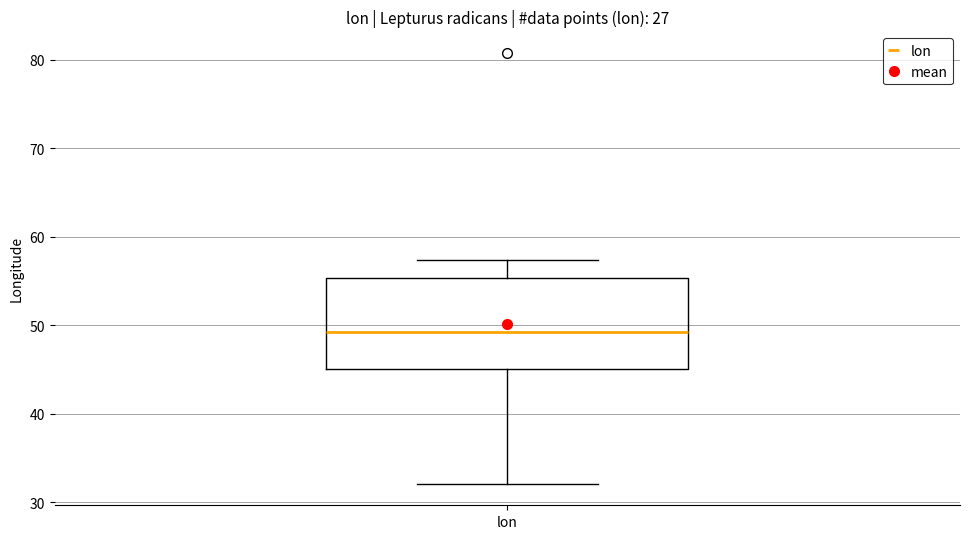

Read this box plot against the y-axis: the position of the median line, the range covered by the box, and the ends of both whiskers. The values are not printed on the chart, so give them approximately, as read against the axis.

median 49, box 45 to 55, whiskers 32 to 57